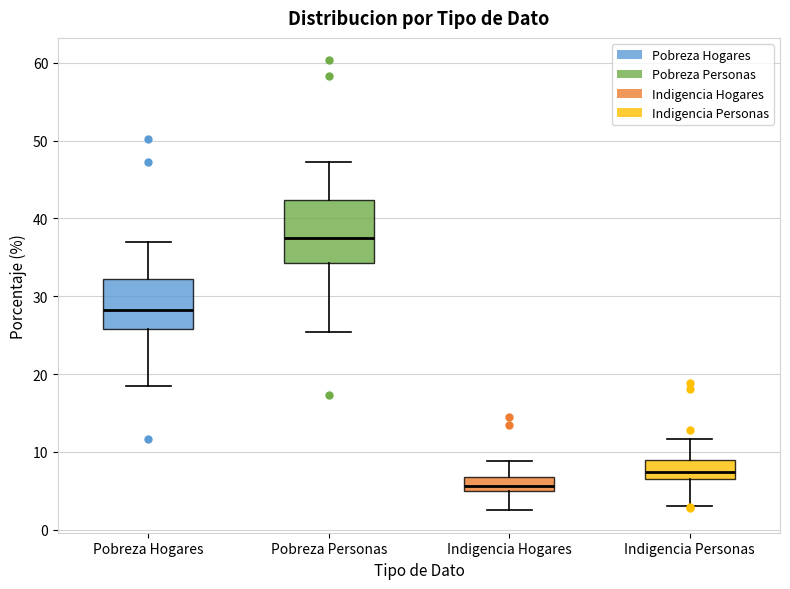

Reading left to right, transcribe this box plot: for each box, give where its median line is, the range the box spans, and where its two whiskers end, as read against the y-axis. The values are not printed on the chart, so give them approximately, as read against the axis.

Pobreza Hogares: median 28, box 26 to 32, whiskers 19 to 37
Pobreza Personas: median 37, box 34 to 42, whiskers 25 to 47
Indigencia Hogares: median 6, box 5 to 7, whiskers 3 to 9
Indigencia Personas: median 7 (inside the box), box 7 to 9, whiskers 3 to 12